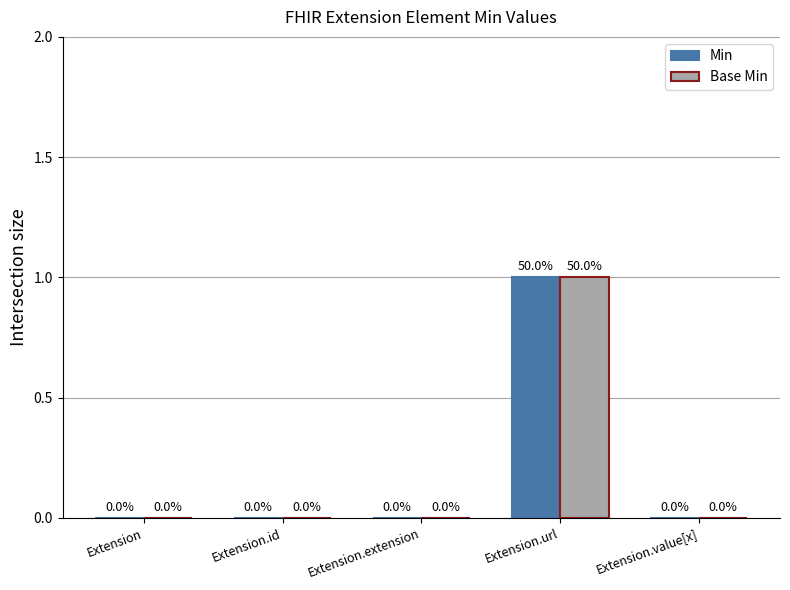

At which category is the sum across all series the highest?

Extension.url